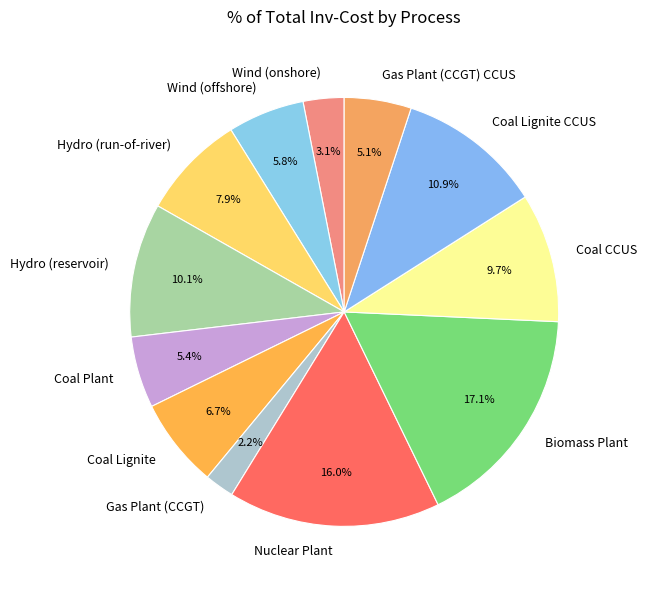

How many slices are in this pie chart?

12